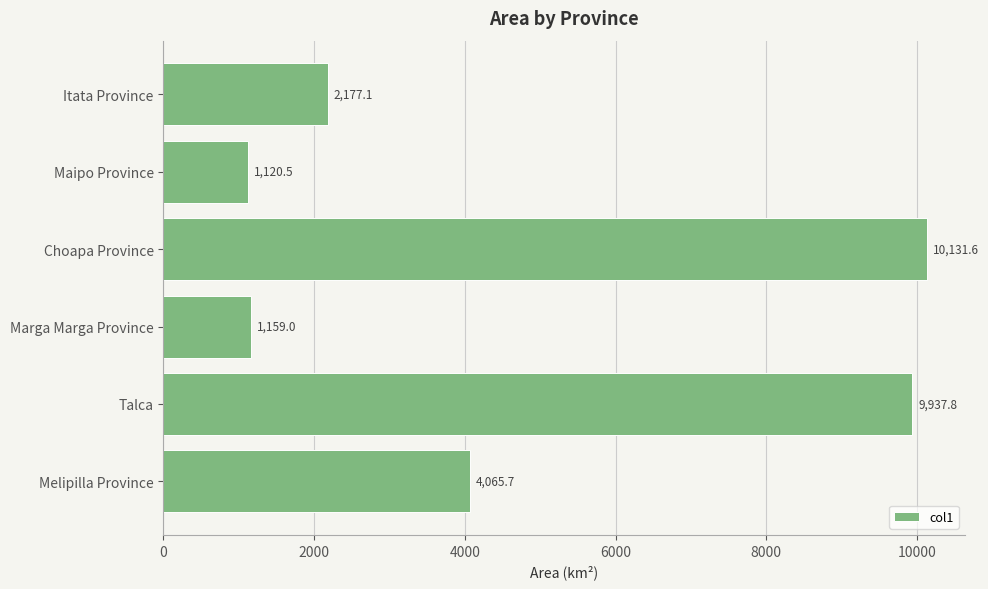

The value at Talca is 15371.6. True or false?

False